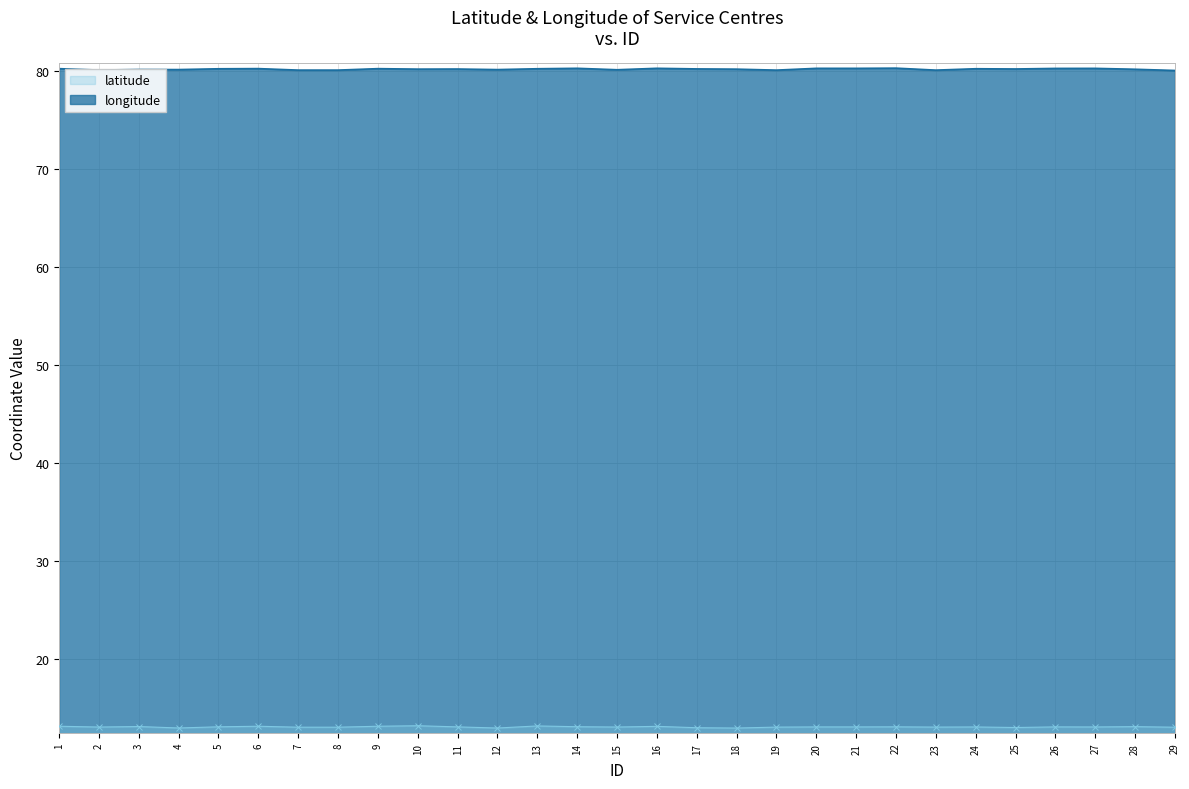

True or false: latitude and longitude cross at least once.

False